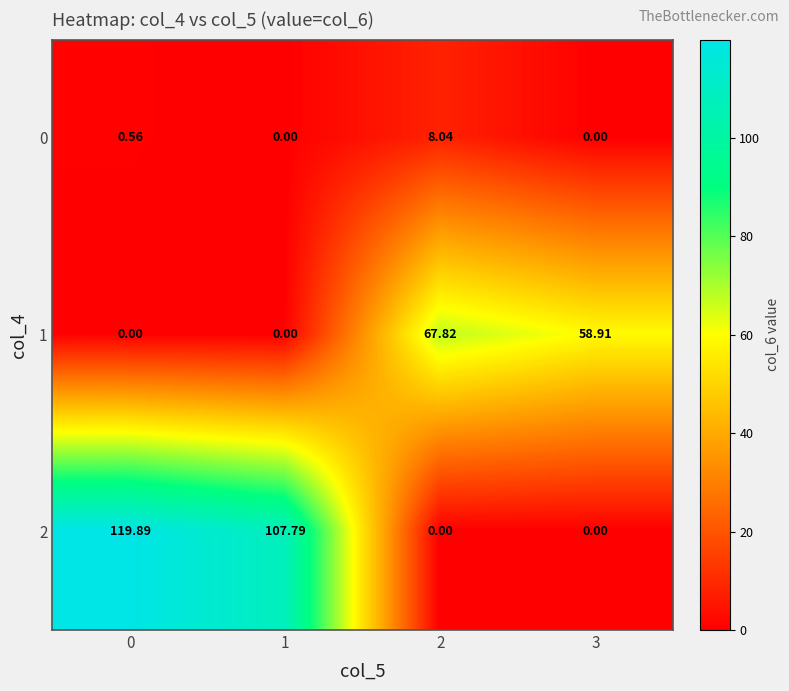

Reading left to right, transcribe all the data shown in this chart.

0: 0=0.6	1=0.0	2=8.0	3=0.0
1: 0=0.0	1=0.0	2=67.8	3=58.9
2: 0=119.9	1=107.8	2=0.0	3=0.0